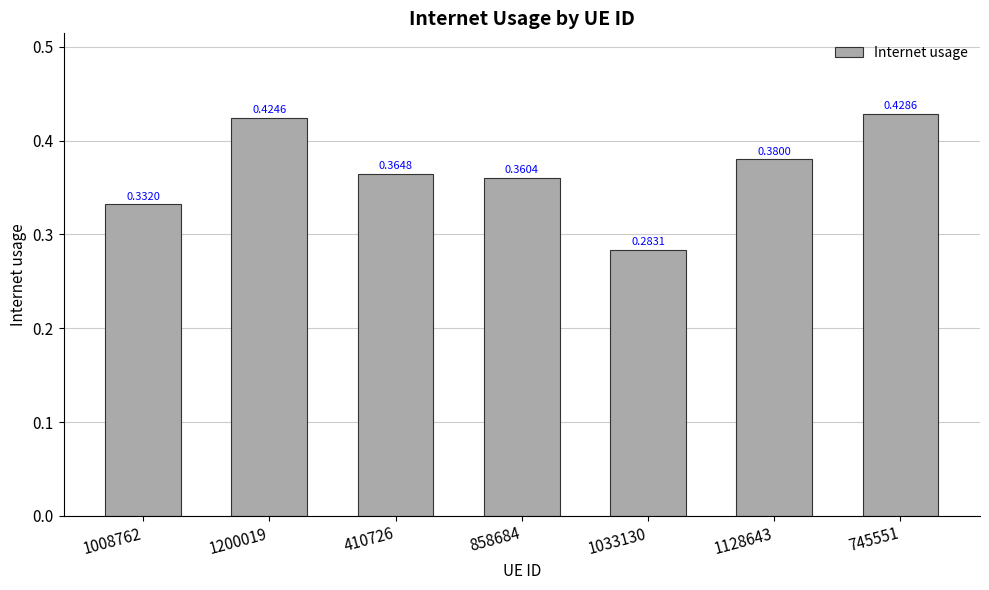

List the labels in order of value, smallest first.

1033130, 1008762, 858684, 410726, 1128643, 1200019, 745551